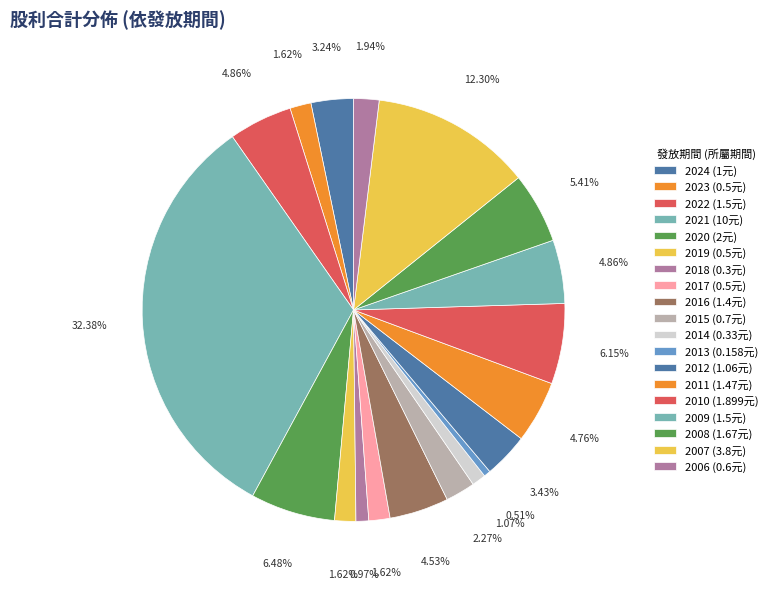

Is there a majority slice in this chart?

No